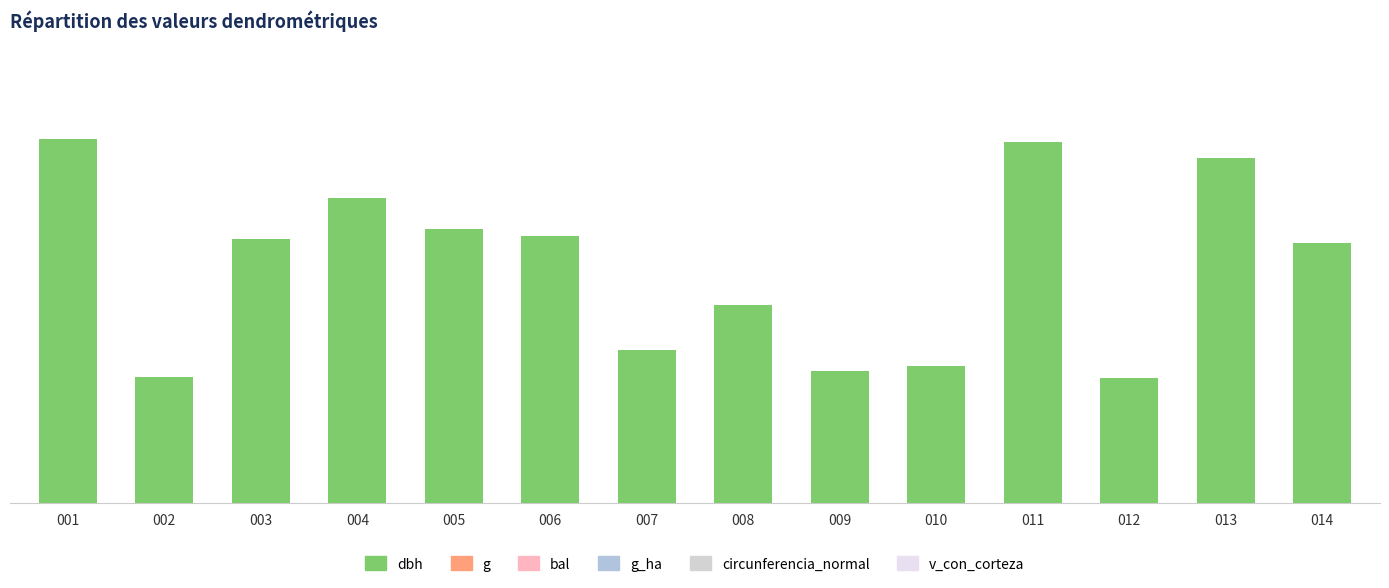

What is the difference between the second highest and second lowest values?

23.5